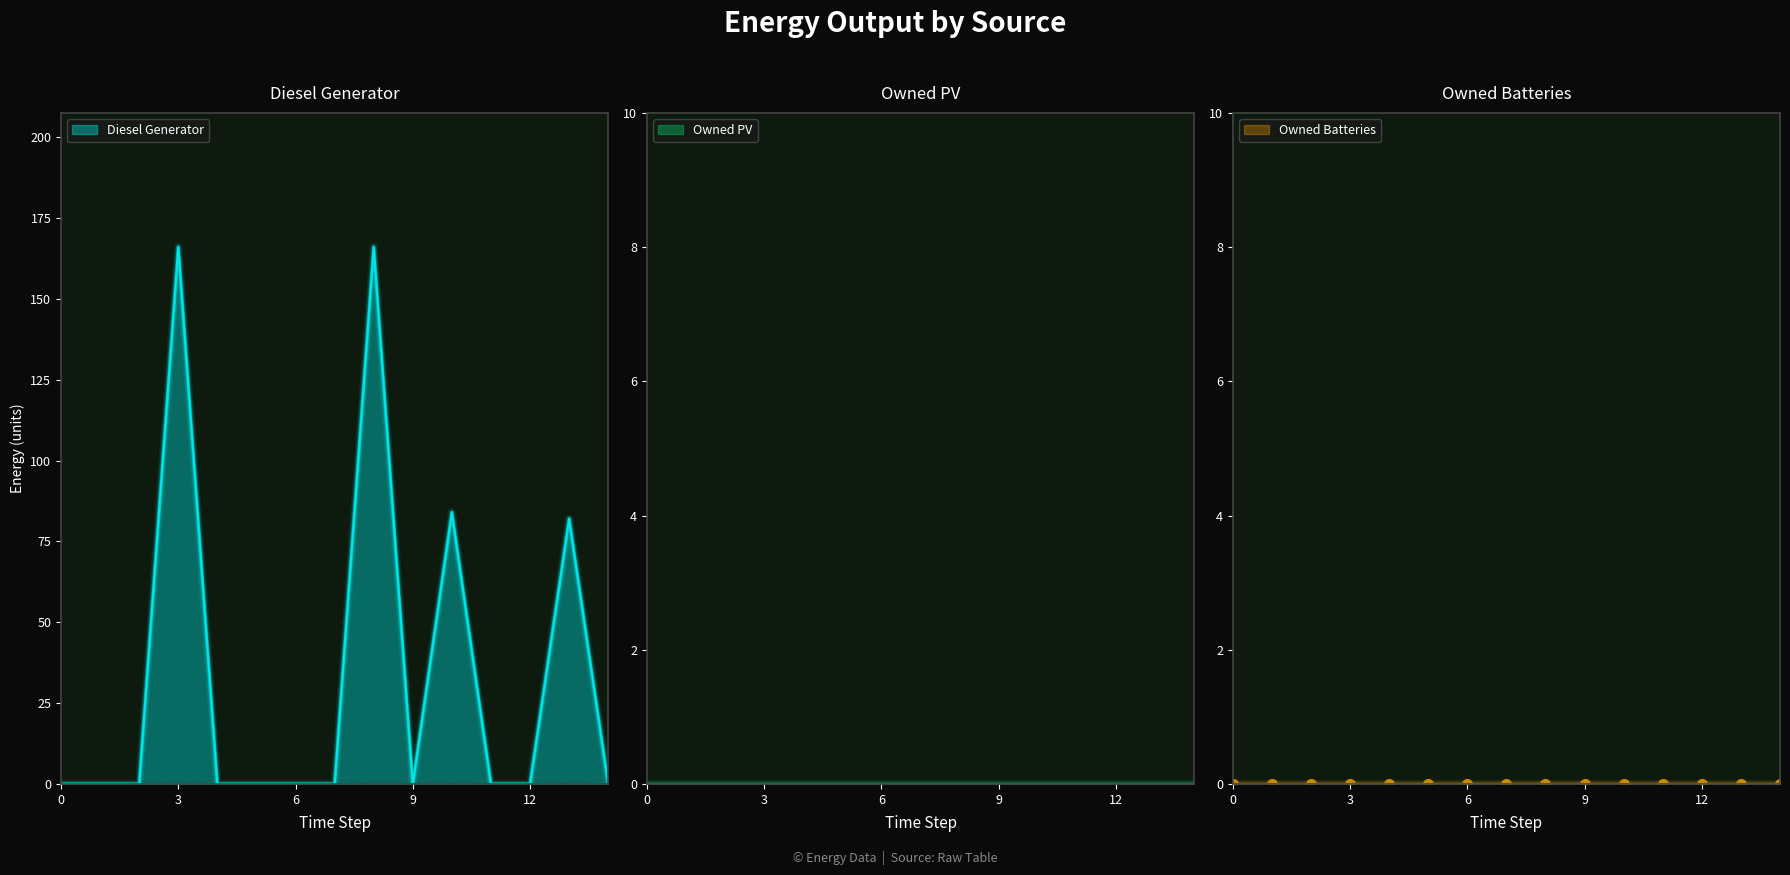

Rank the series at 10 from lowest to highest value.

Owned PV, Owned Batteries, Diesel Generator